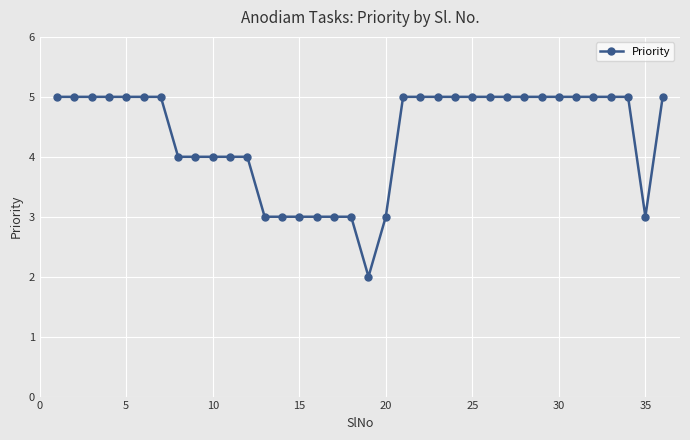

What is the maximum value shown in the chart?

5